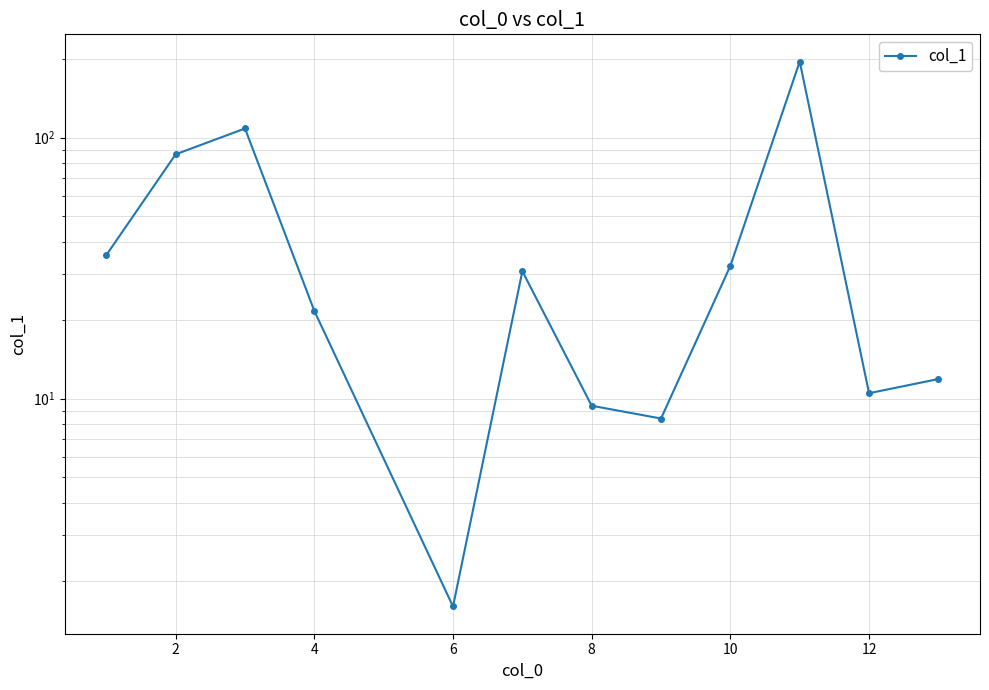

What is the minimum value shown in the chart?

1.6